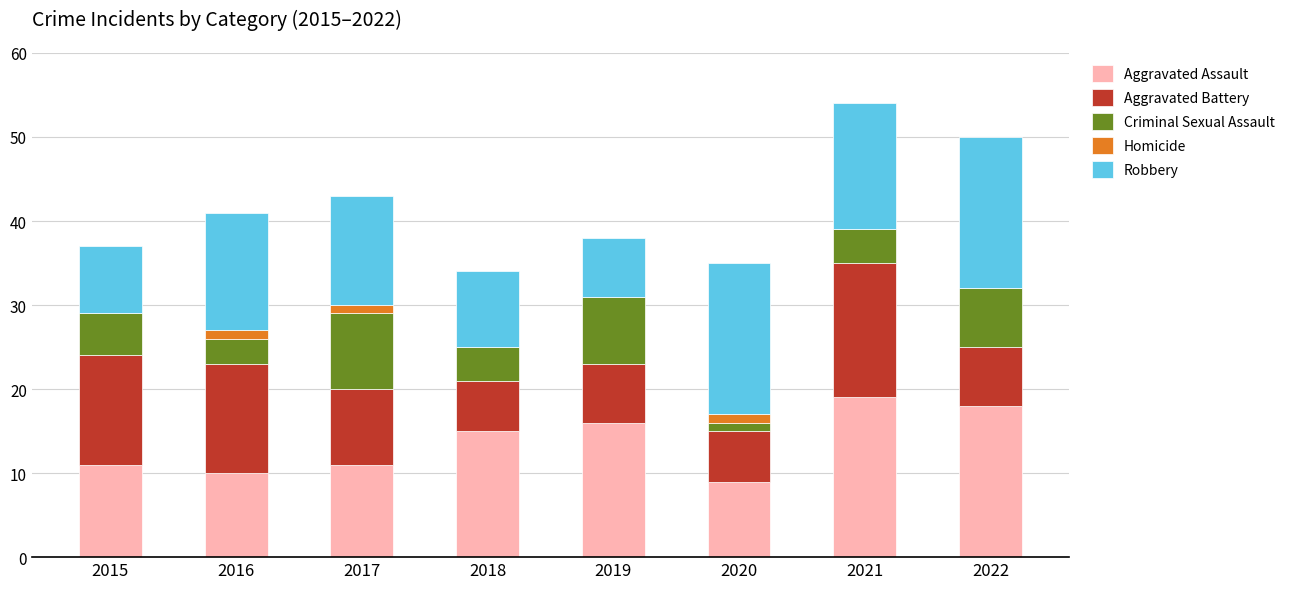

What is the total value across all series at 2018?

34